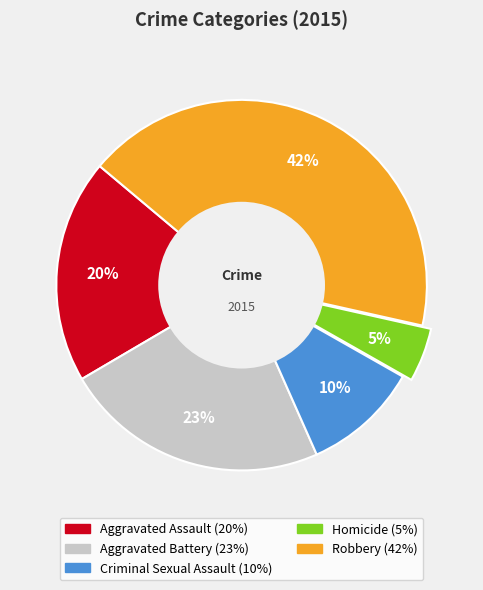

Is it true that Robbery is 42% of the pie?

True